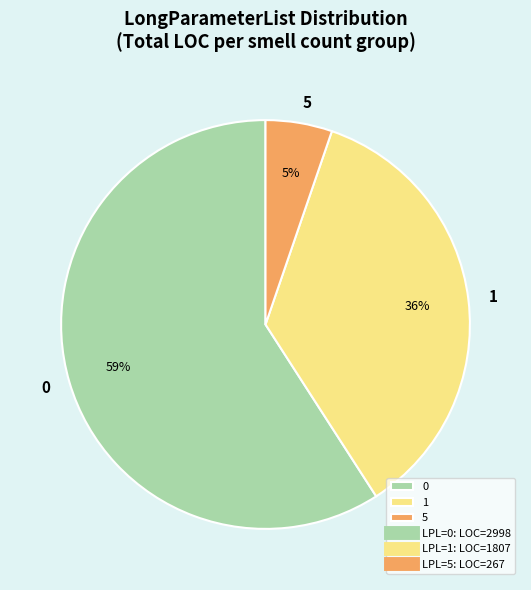

Which slice is the smallest?

5